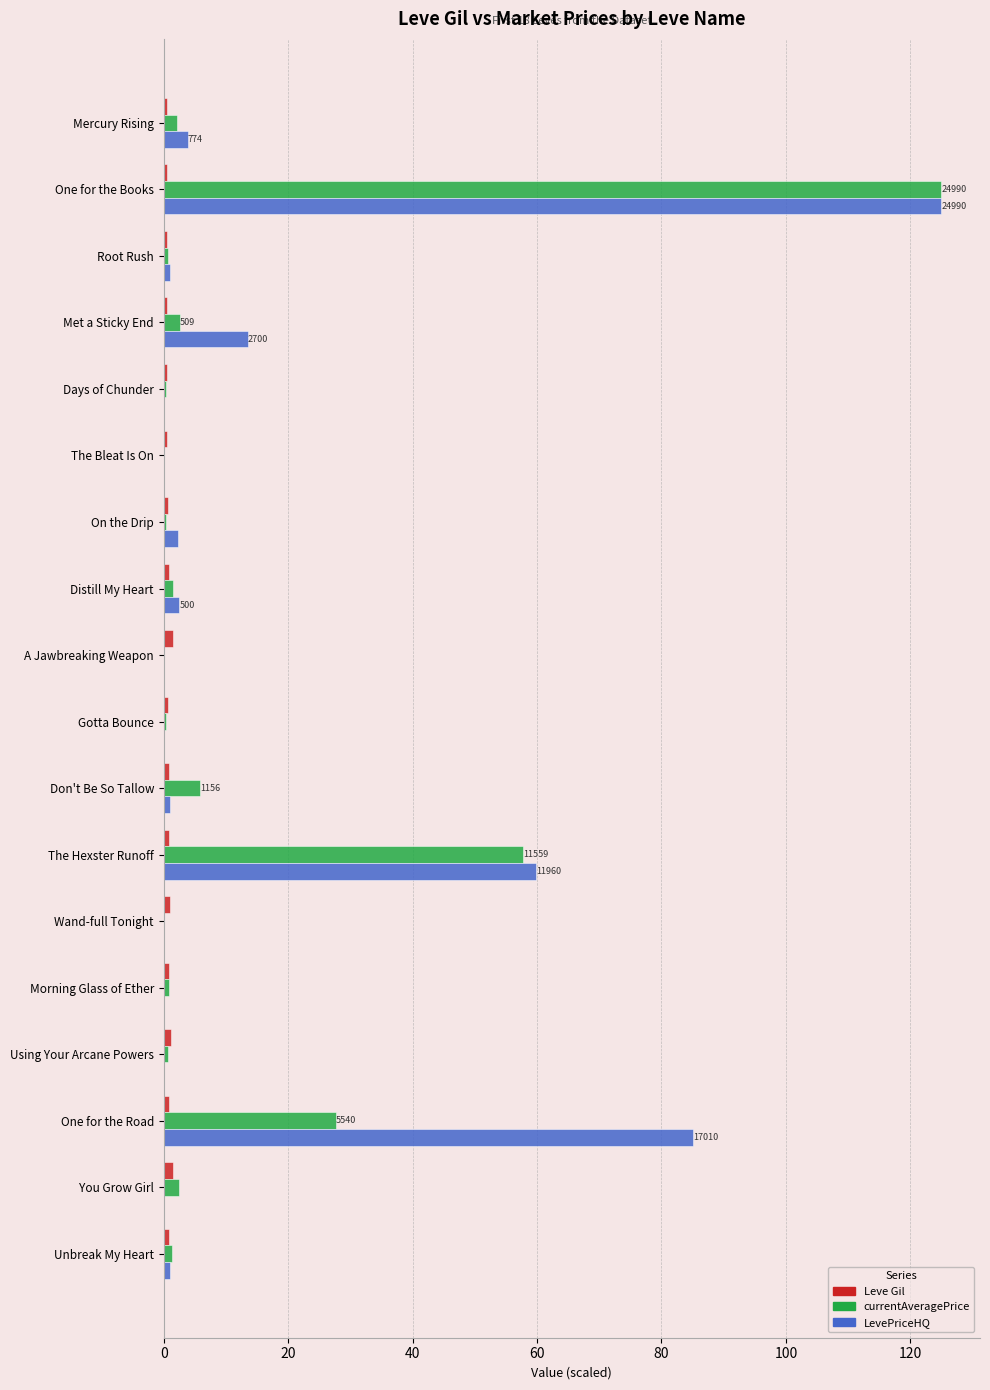

The LevePriceHQ series shows 0.0 at The Bleat Is On. True or false?

True